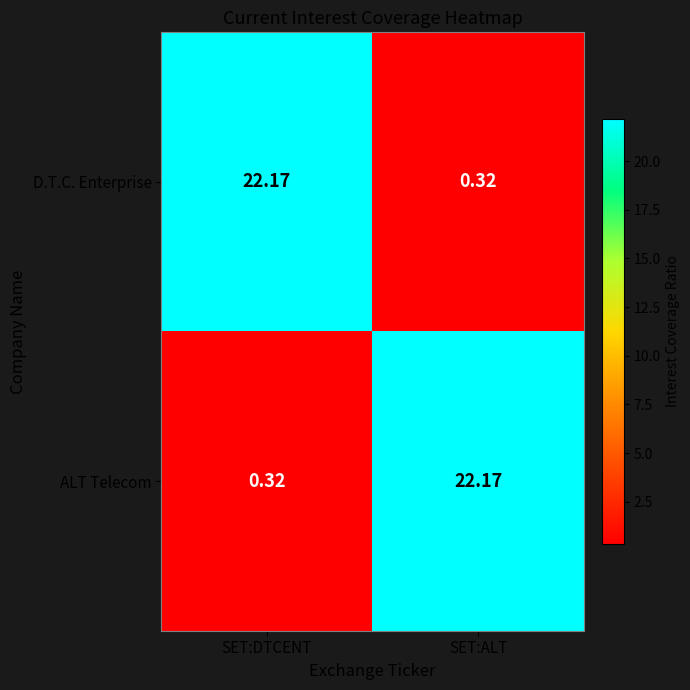

List the labels in order of D.T.C. Enterprise value, smallest first.

SET:ALT, SET:DTCENT